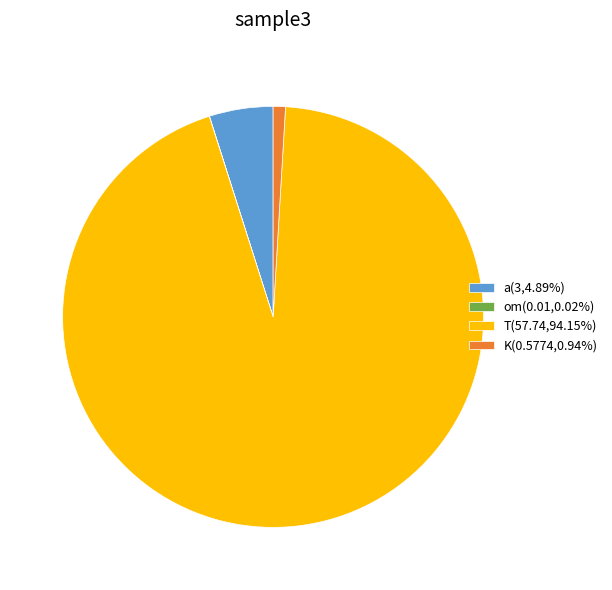

Is there any slice that represents more than half of the pie?

Yes